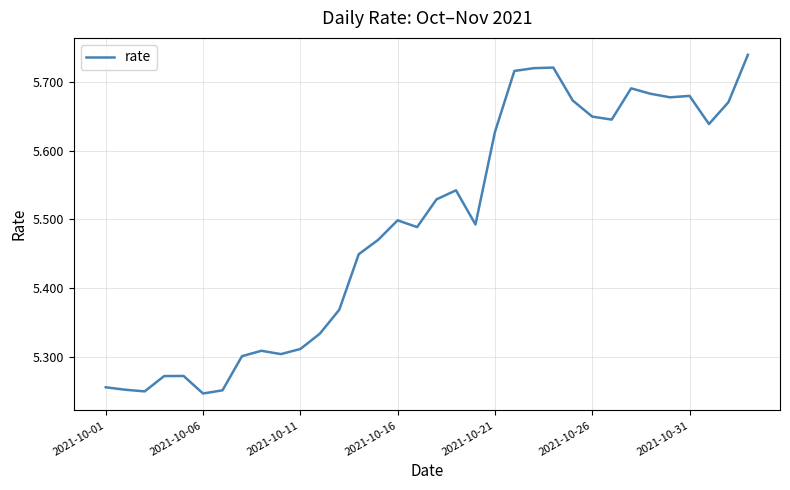

Does the chart have visible grid lines?

Yes